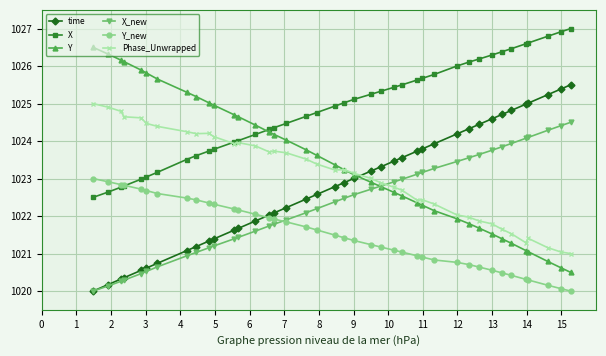

What is the sum of all time values?

40911.1